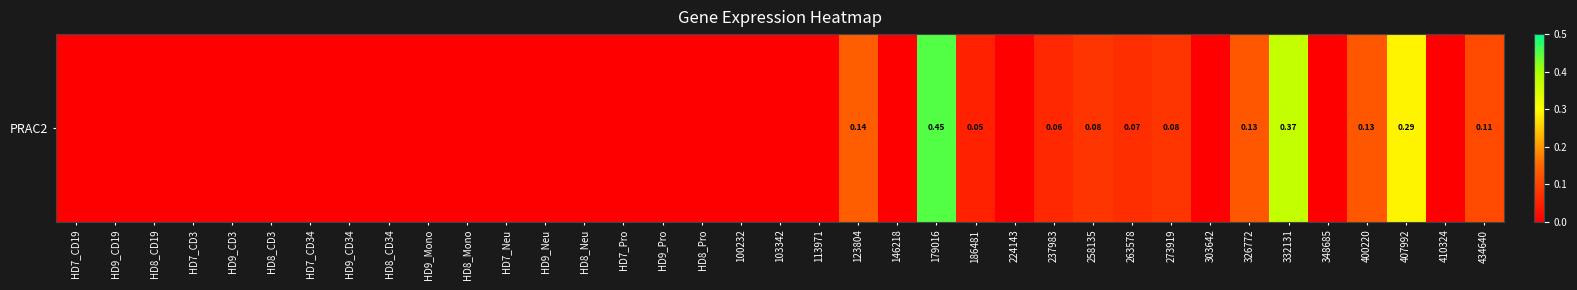

At which category does the chart reach its peak across all series?

179016